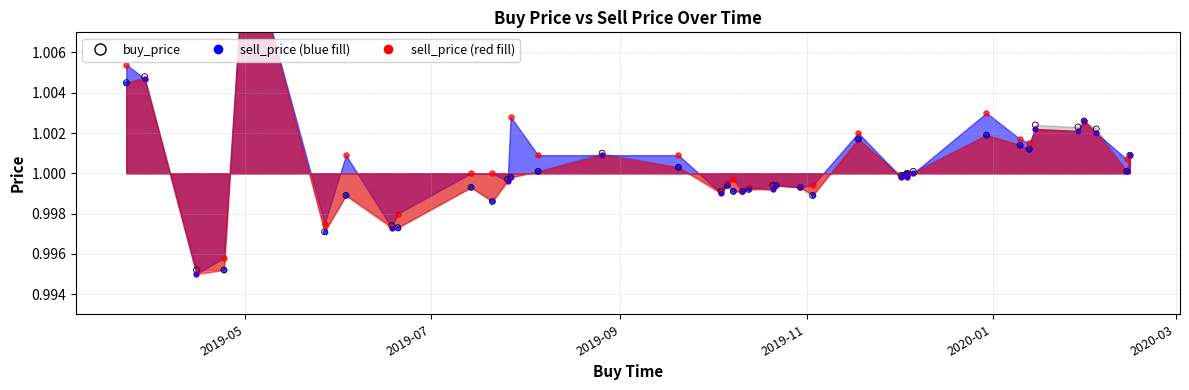

Which series contains the highest Y value?

sell_price